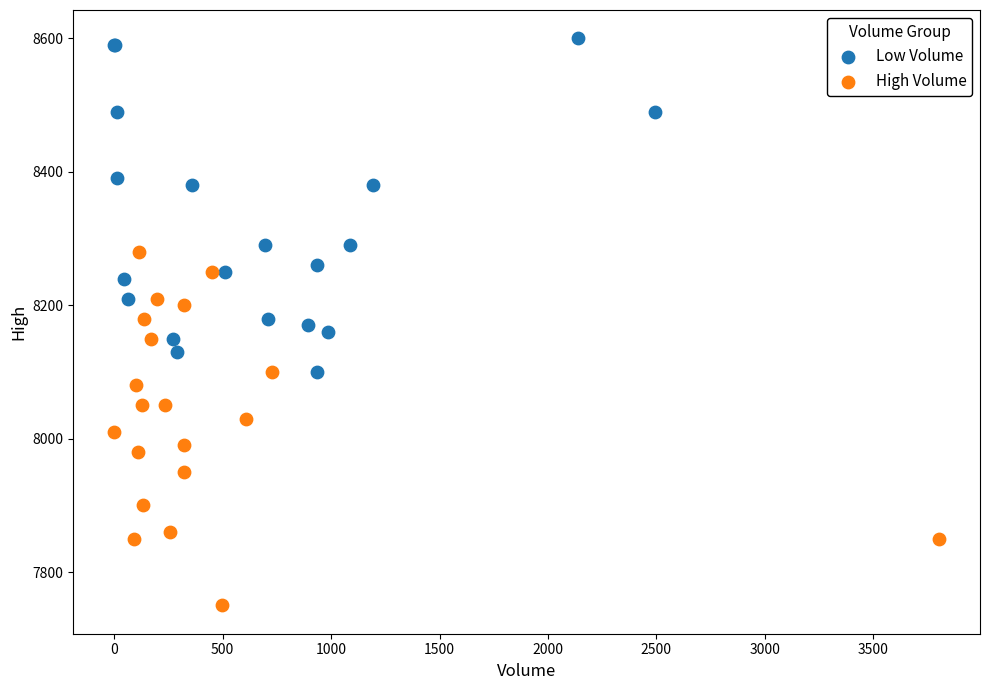

Which series contains the lowest Y value?

High Volume